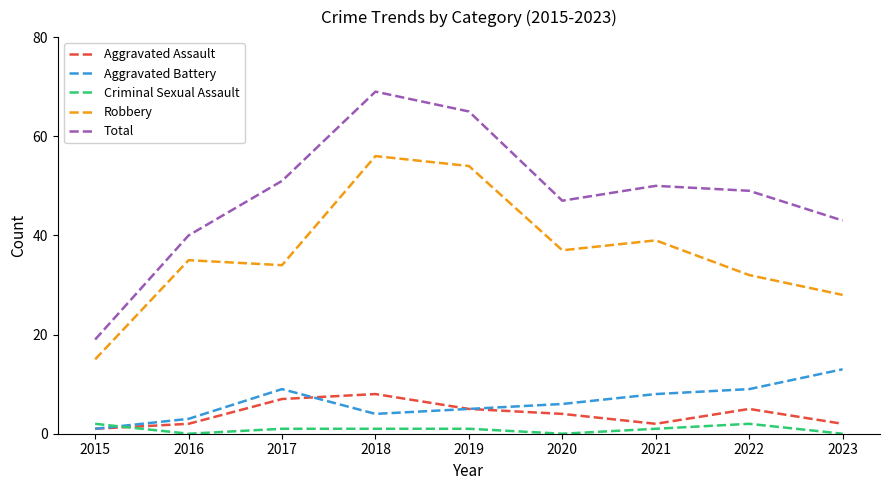

True or false: Aggravated Assault has a value of 4 at 2020.

True